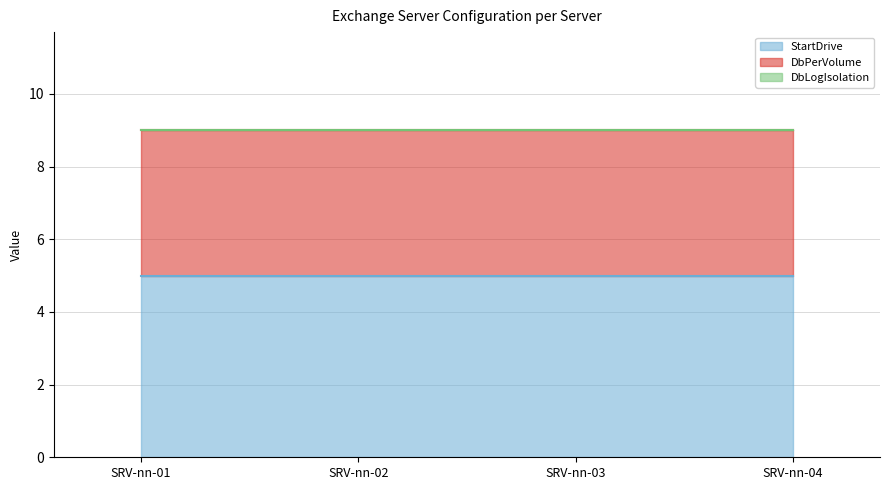

Reading left to right, list all the values displayed in this chart.

StartDrive: SRV-nn-01=5	SRV-nn-02=5	SRV-nn-03=5	SRV-nn-04=5
DbPerVolume: SRV-nn-01=4	SRV-nn-02=4	SRV-nn-03=4	SRV-nn-04=4
DbLogIsolation: SRV-nn-01=0	SRV-nn-02=0	SRV-nn-03=0	SRV-nn-04=0